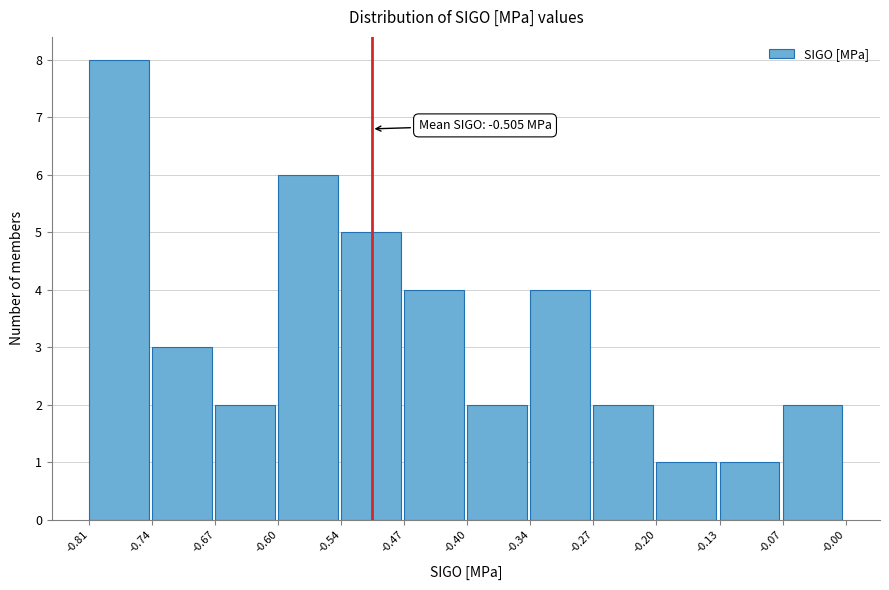

Which range on the x-axis has the tallest bar?

-0.81 to -0.74